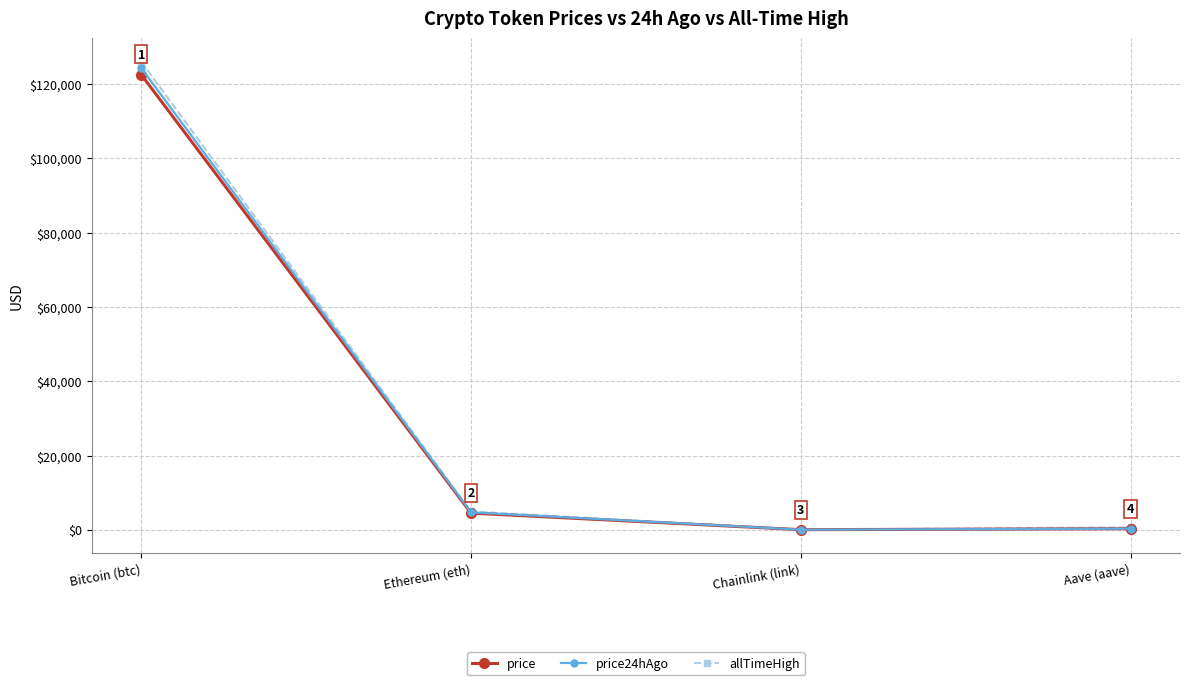

What is the smallest value displayed?

22.0